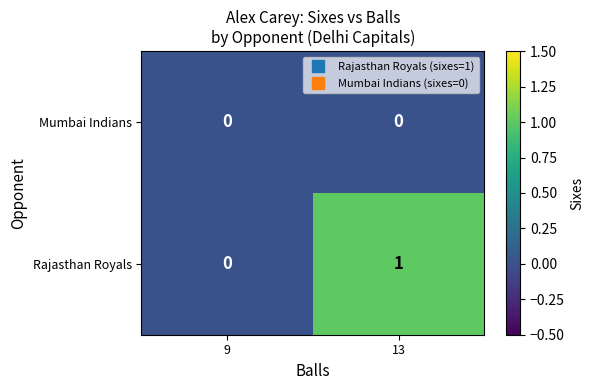

Is it true that Rajasthan Royals equals 1 at 13?

True